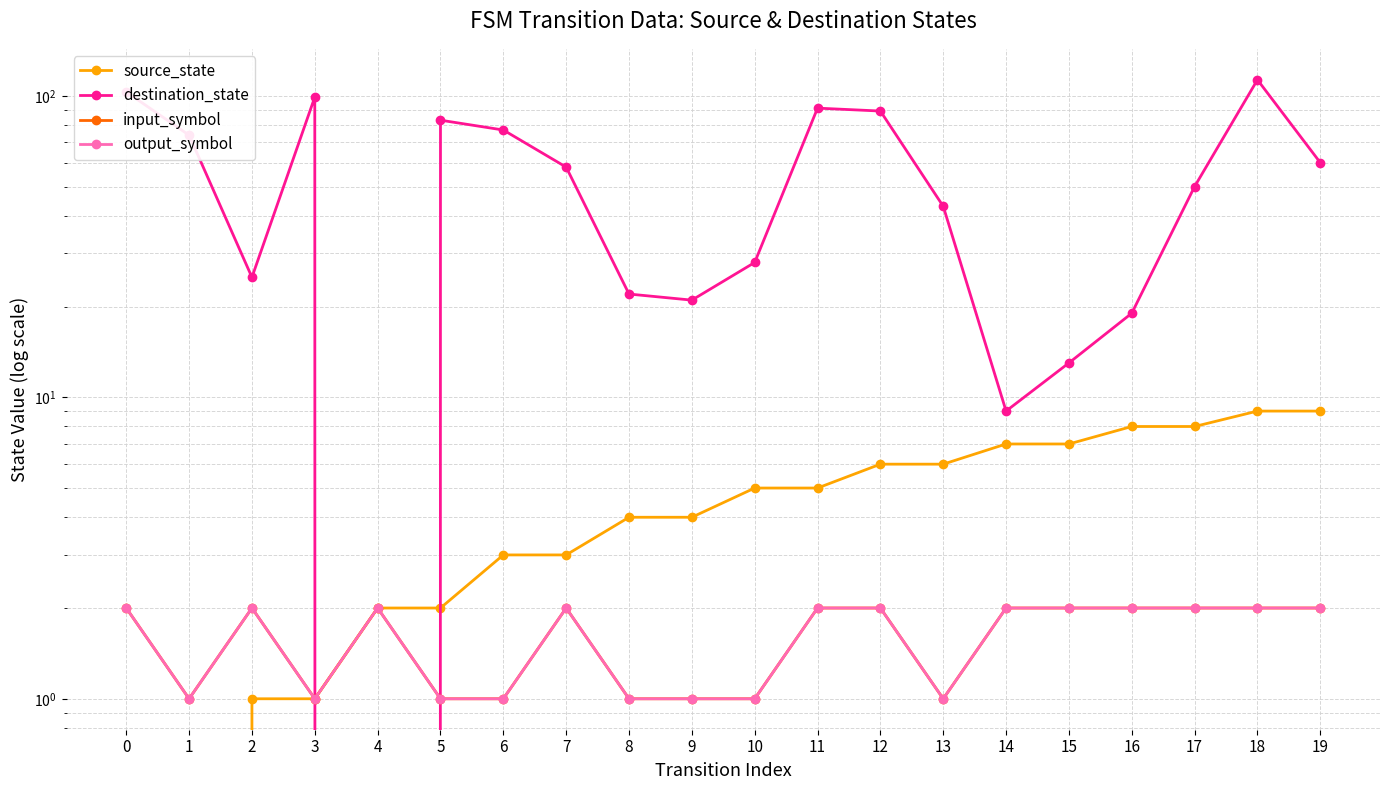

What is the value of the input_symbol point at the 2nd from the left?

1